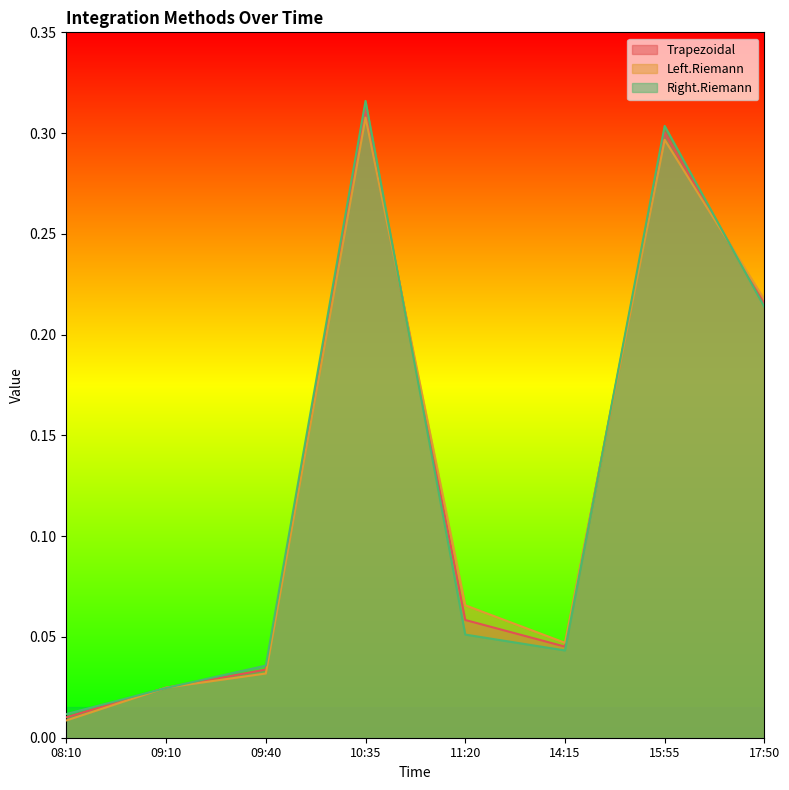

Rank the categories by Trapezoidal value from highest to lowest.

10:35, 15:55, 17:50, 11:20, 14:15, 09:40, 09:10, 08:10